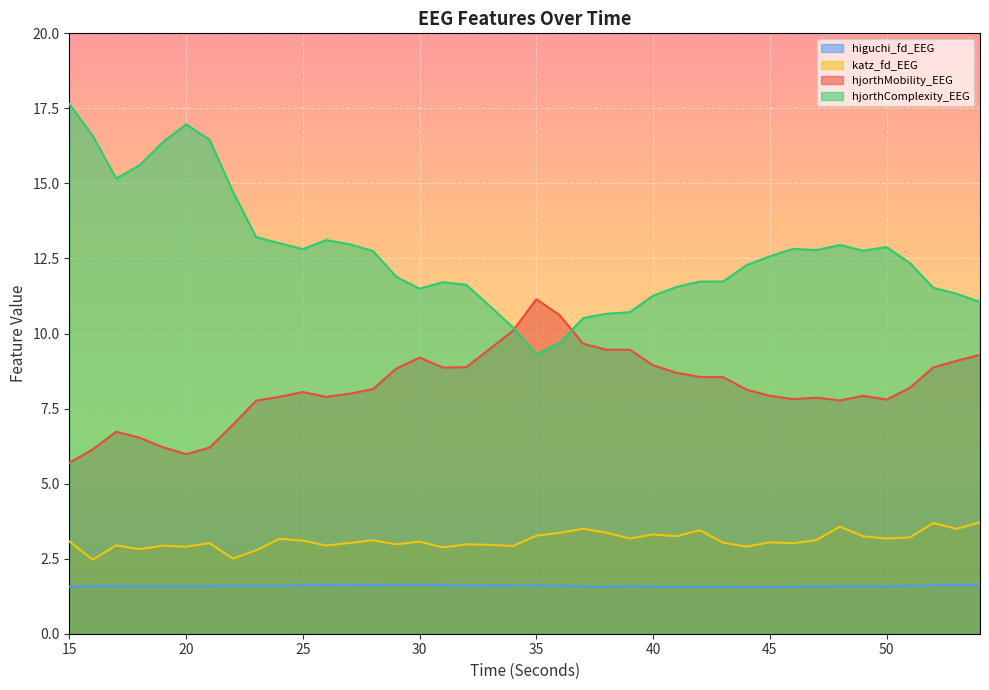

True or false: higuchi_fd_EEG and hjorthMobility_EEG intersect in this chart.

False